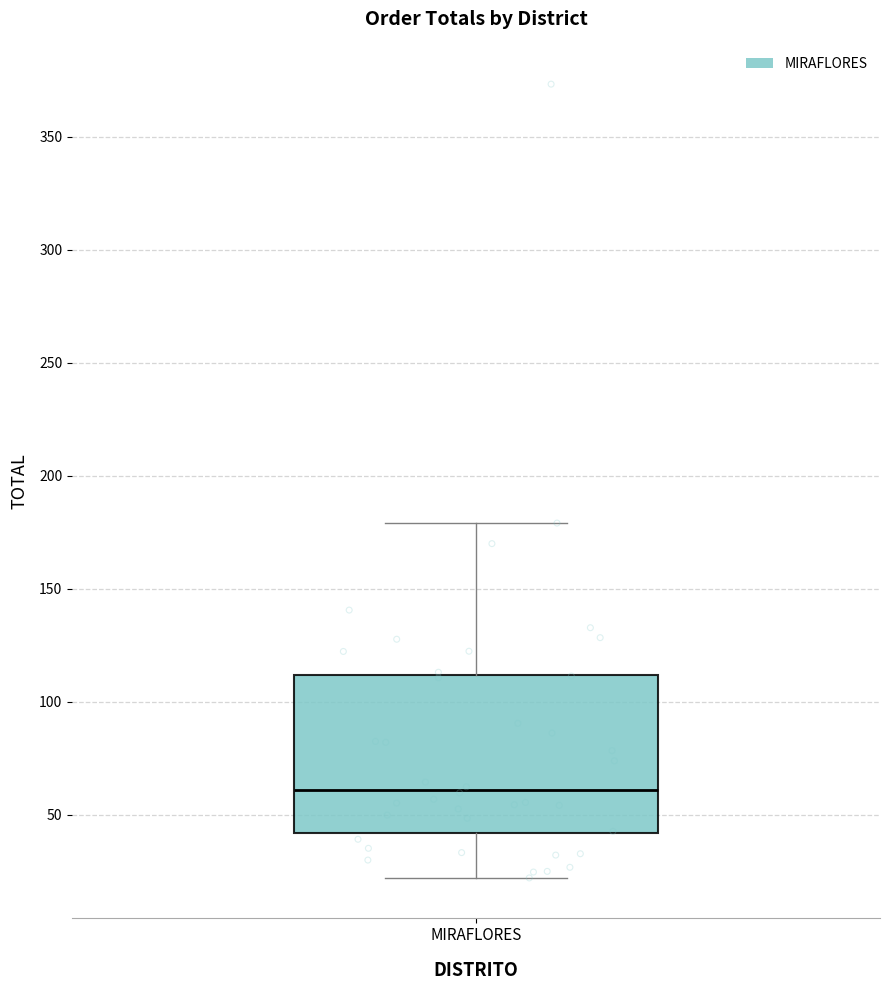

Transcribe this box plot: give where the median line is, the range the box spans, and where the two whiskers end, as read against the y-axis. The values are not printed on the chart, so give them approximately, as read against the axis.

median 60, box 40 to 110, whiskers 20 to 180